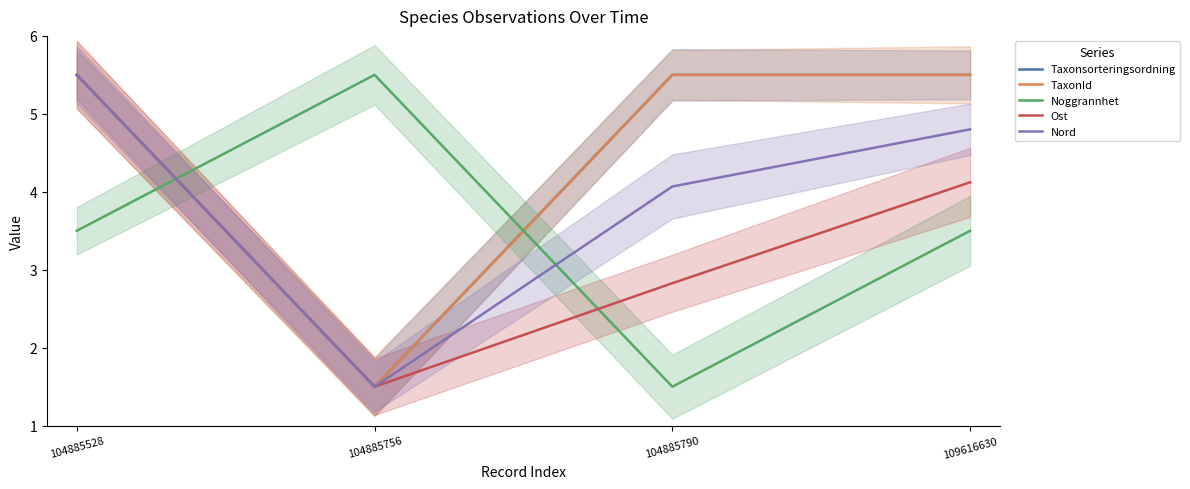

The Taxonsorteringsordning series shows 2.6 at 104885756. True or false?

False